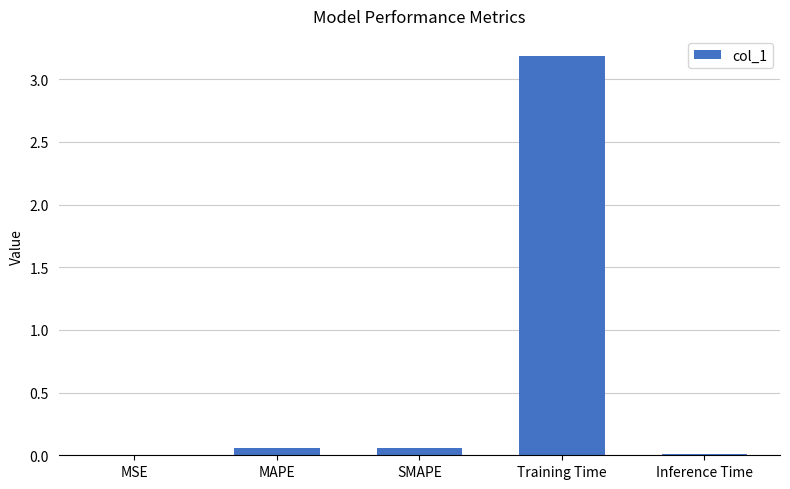

What is the sum of all values?

3.3